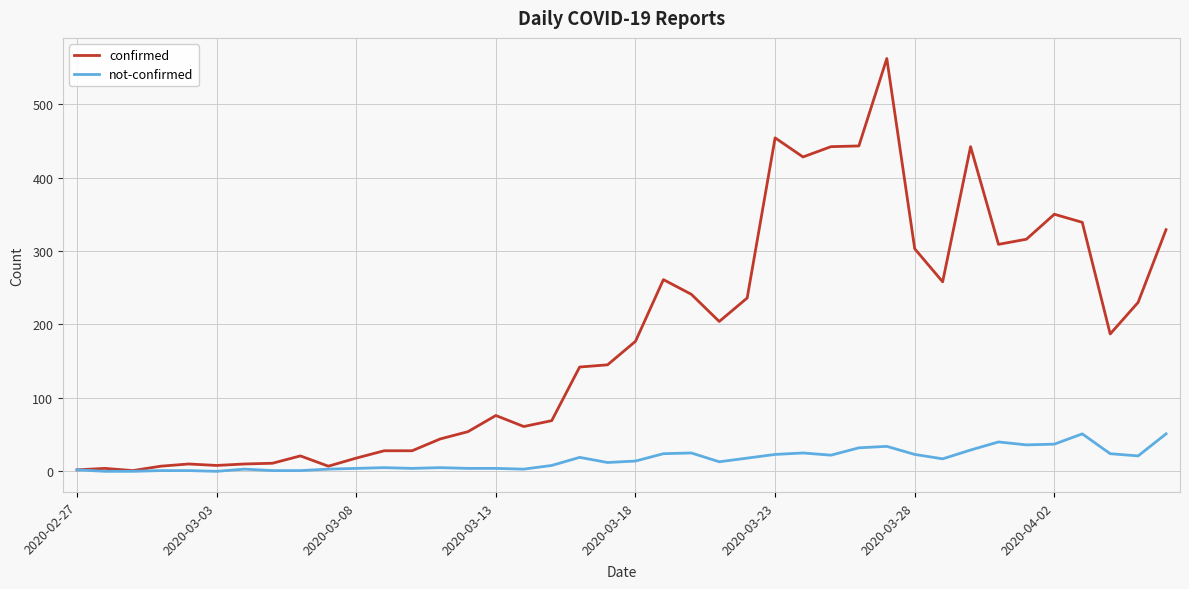

Rank the series by their average value, from highest to lowest.

confirmed, not-confirmed